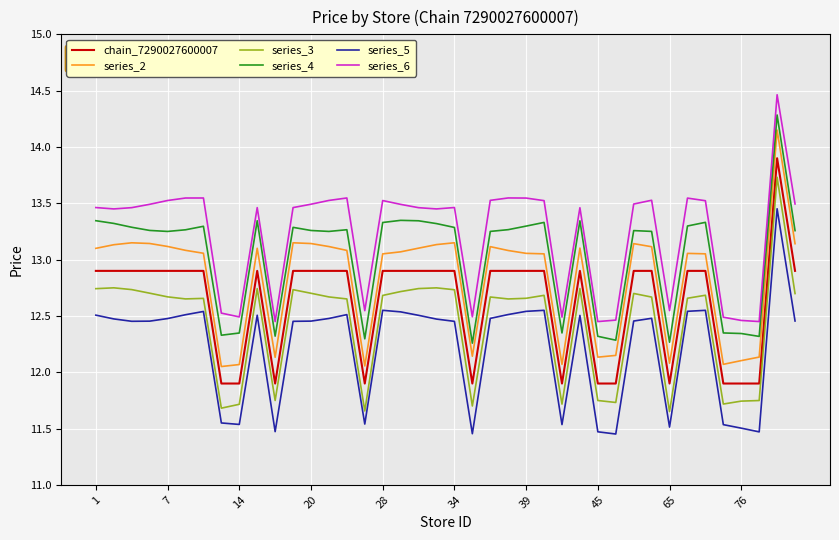

What is the difference between the maximum and minimum values in the series_5 series?

2.0